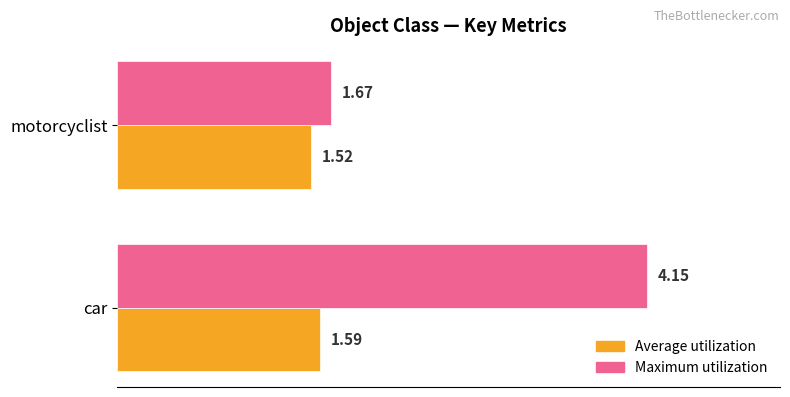

Which series has the widest spread of values?

Maximum utilization